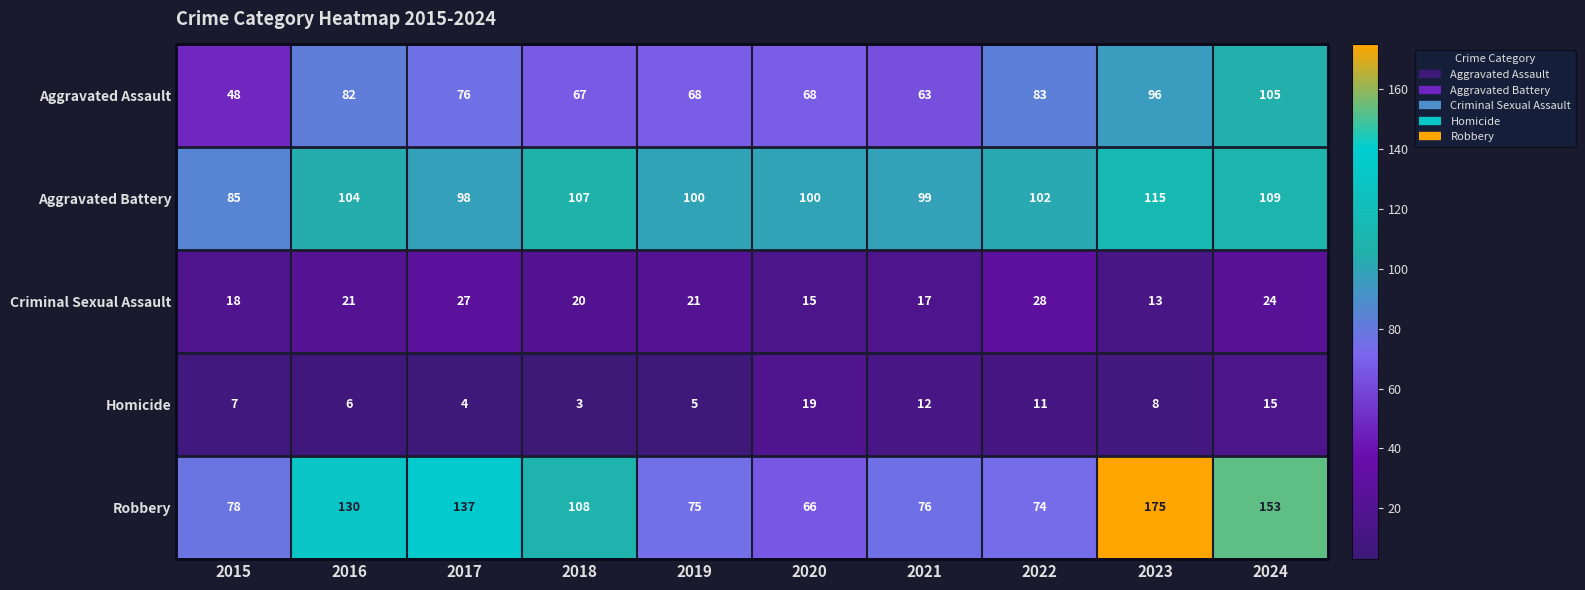

Rank the series at 2020 from highest to lowest value.

Aggravated Battery, Aggravated Assault, Robbery, Homicide, Criminal Sexual Assault